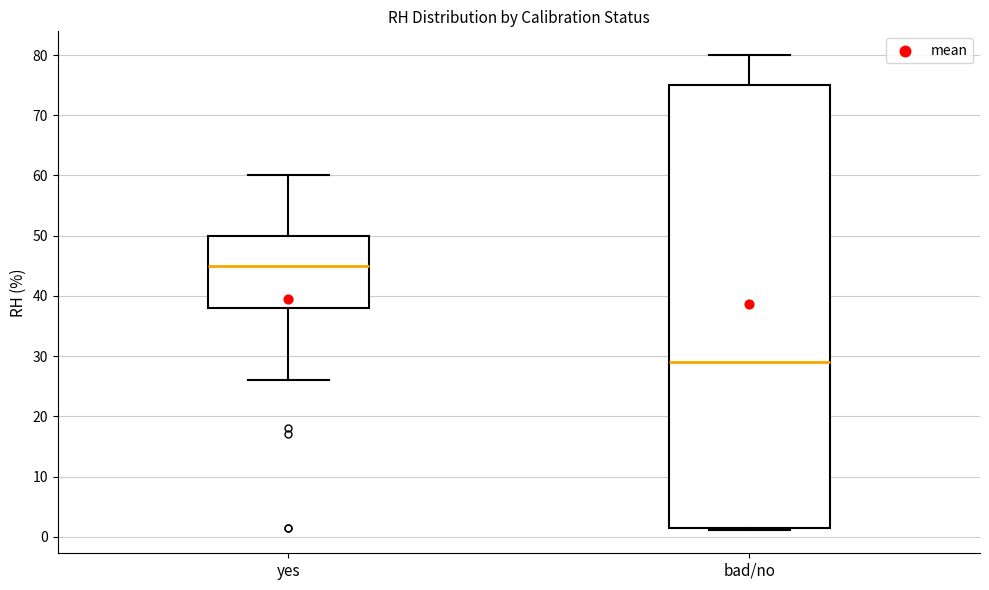

Reading left to right, transcribe this box plot: for each box, give where its median line is, the range the box spans, and where its two whiskers end, as read against the y-axis. The values are not printed on the chart, so give them approximately, as read against the axis.

yes: median 45, box 38 to 50, whiskers 26 to 60
bad/no: median 29, box 2 to 75, whiskers 1 to 80